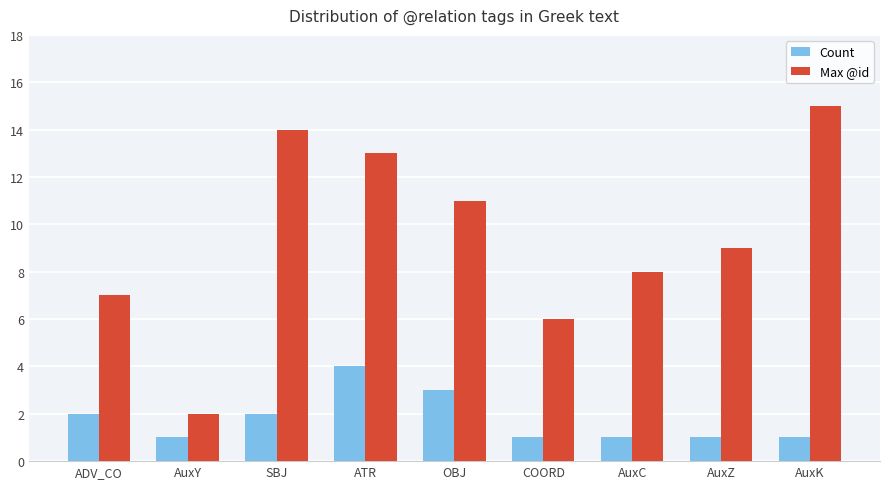

How many Count values are between 1 and 2?

7